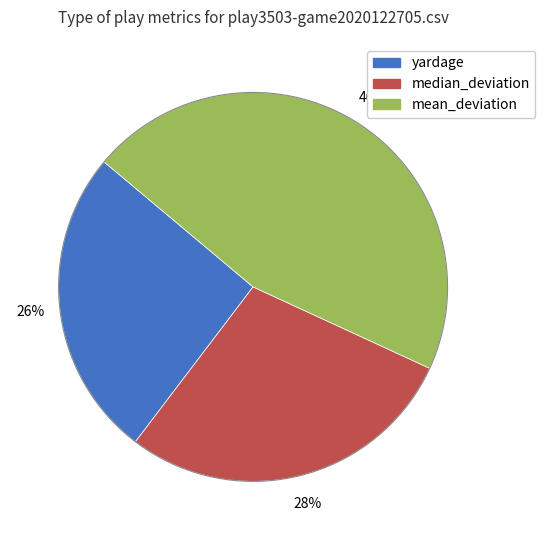

To the nearest percent, what portion does yardage represent?

26%